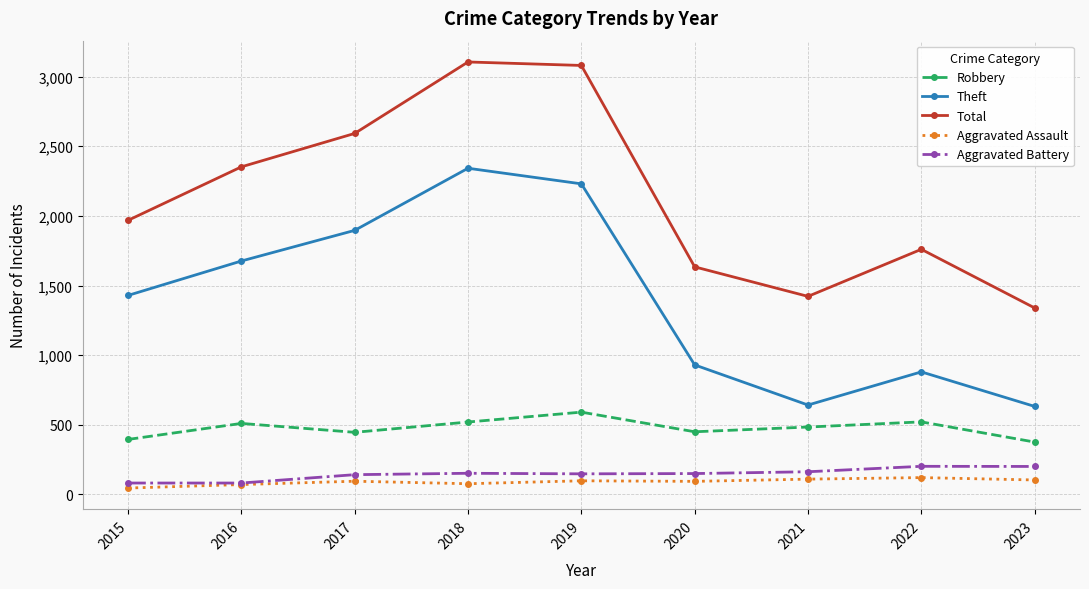

Which series changed the most between 2015 and 2016?

Total